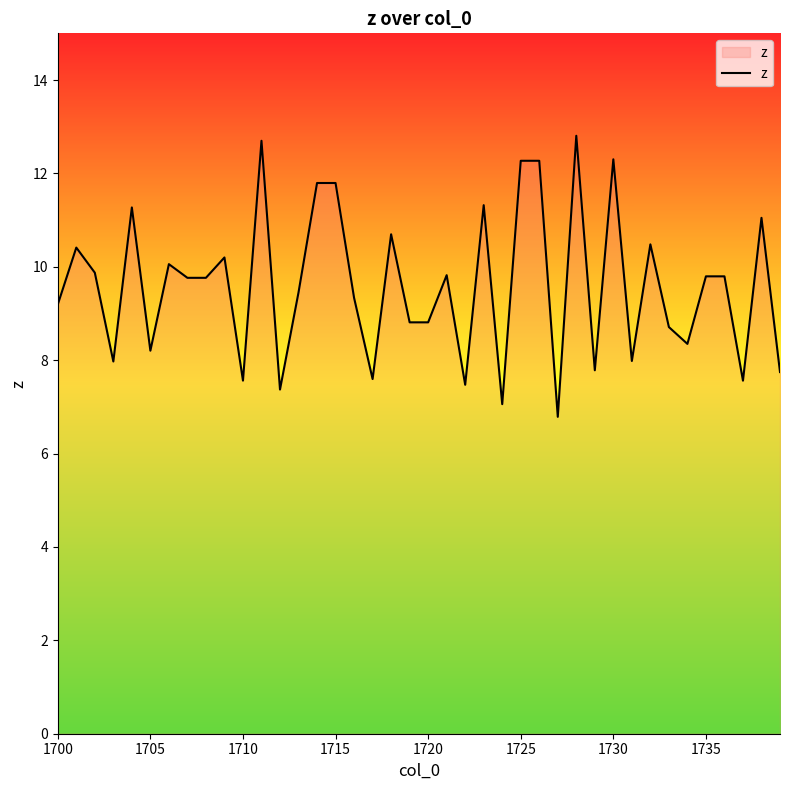

Count the number of values greater than 9.

24